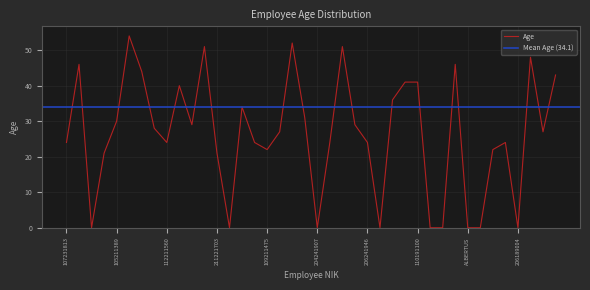

Which has a higher value, 304210058 or 105211389?

105211389